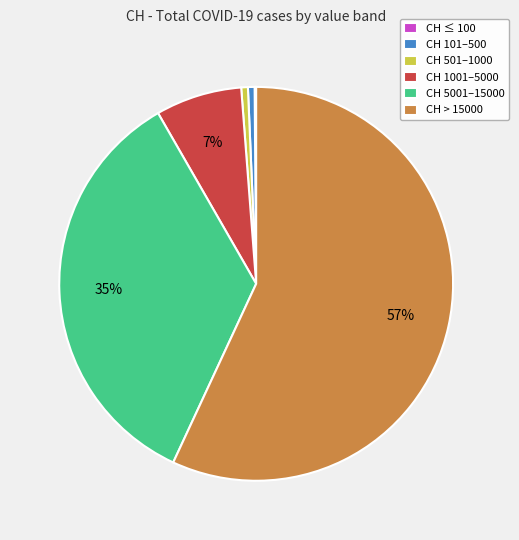

Is it true that CH > 15000 is 57% of the pie?

True